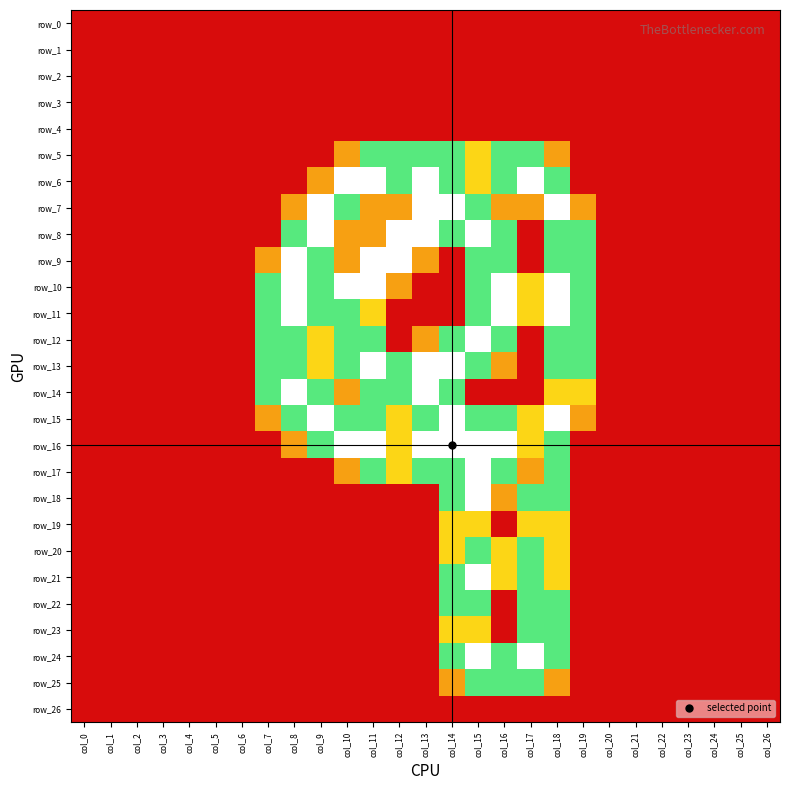

Is the value of row_1 at col_21 greater than the value of row_25 at col_8?

No